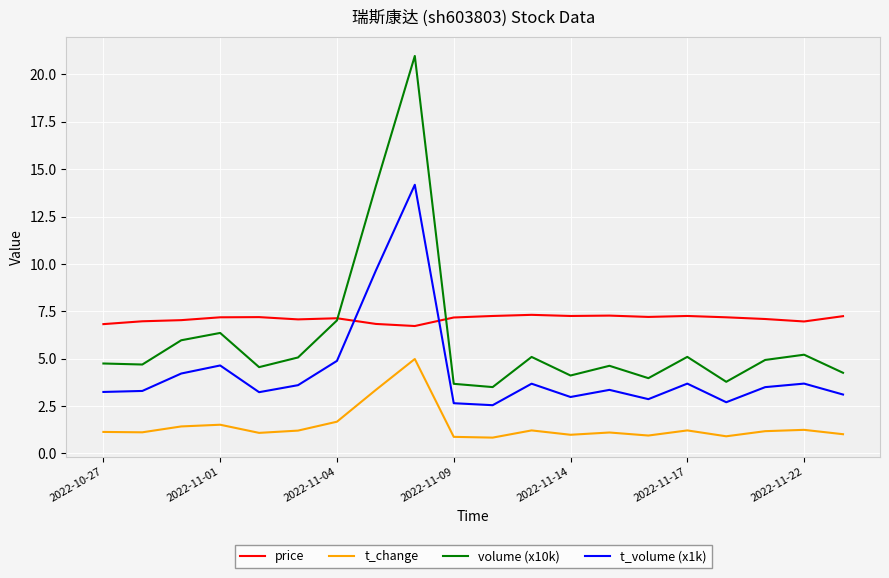

True or false: t_volume (x1k) and volume (x10k) cross at least once.

False